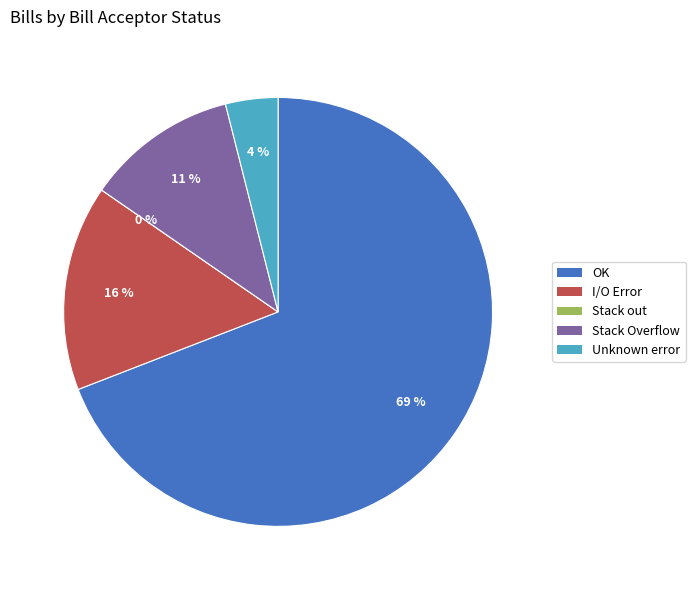

Rank the categories by value from lowest to highest.

Stack out, Unknown error, Stack Overflow, I/O Error, OK